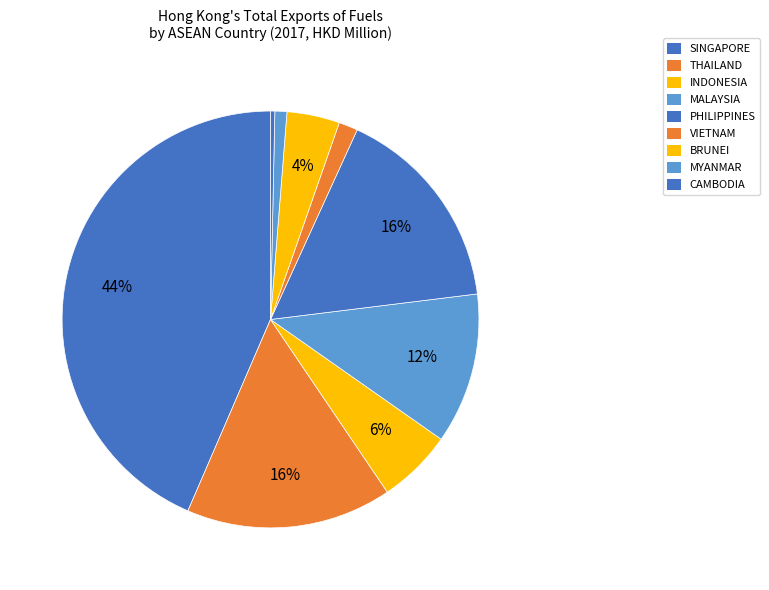

What is the change in value from THAILAND to CAMBODIA?

-94.8